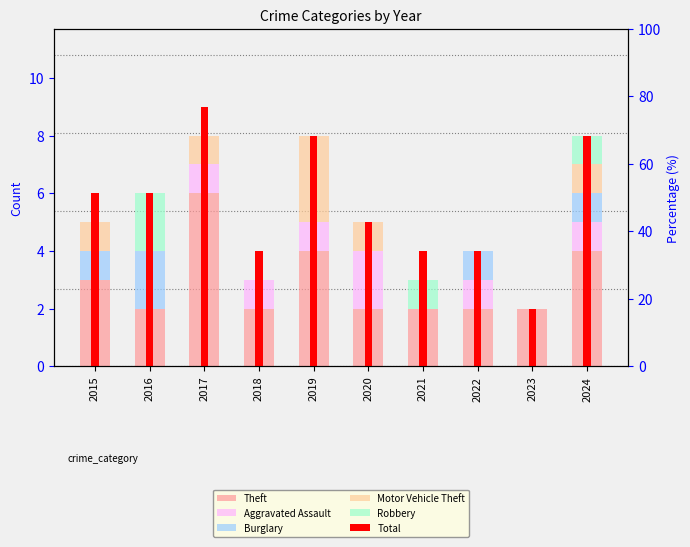

Which has a higher value, 2023 or 2015?

2015